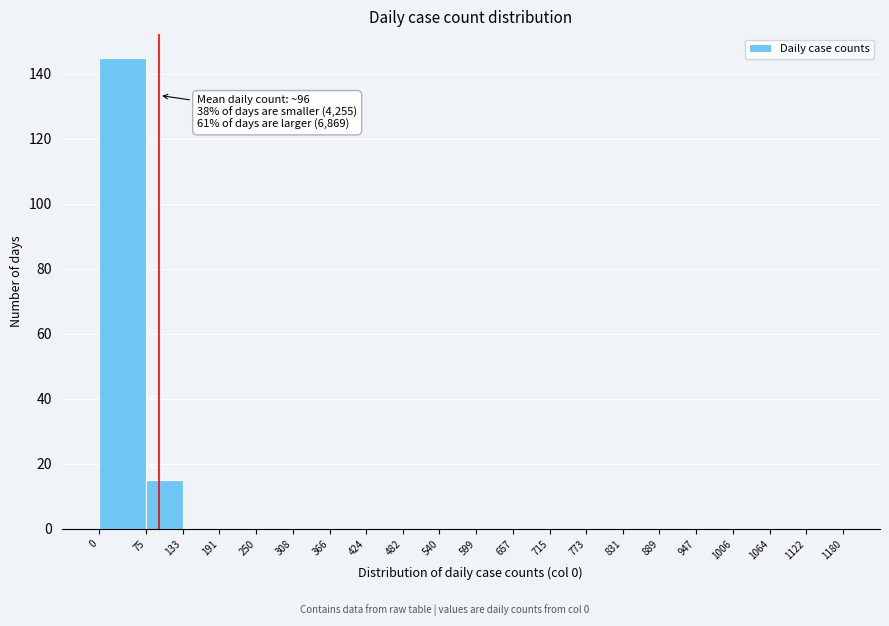

Over which range of the x-axis is the bar tallest?

0 to 75